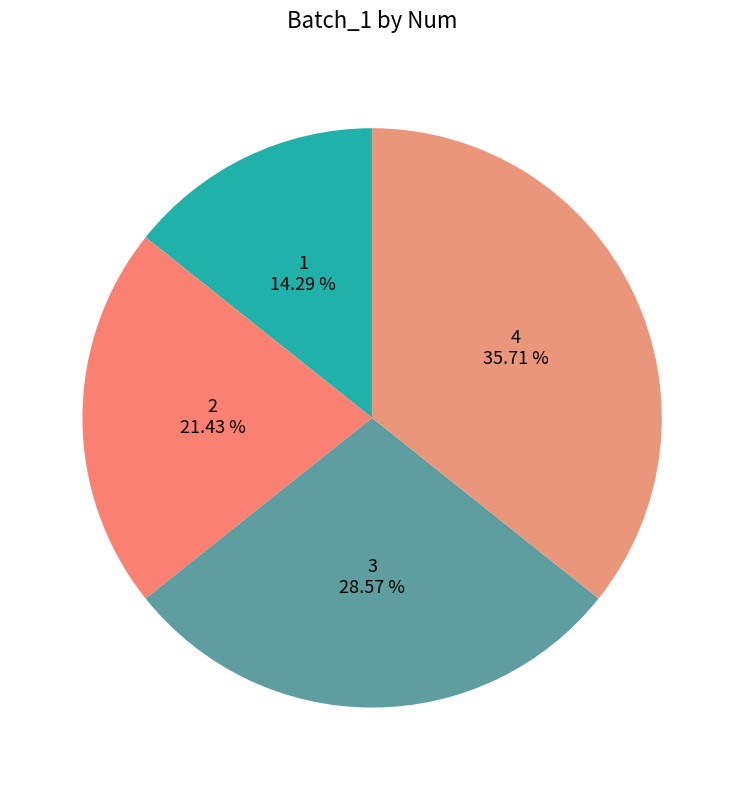

How many segments does this pie chart have?

4